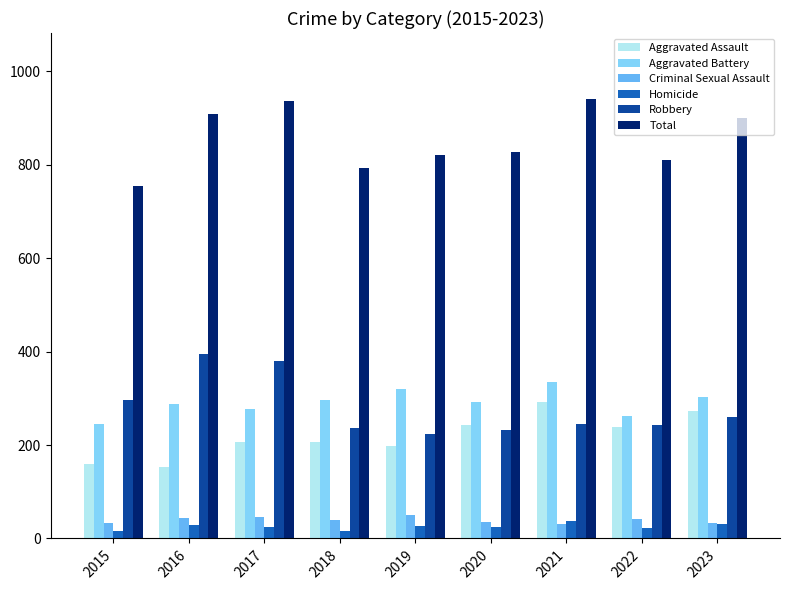

What is the sum of the Homicide values at 2022 and 2023?

54